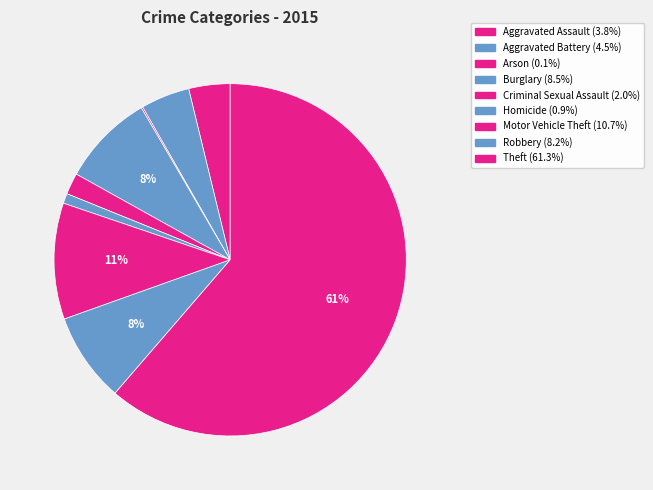

Which slice is the smallest?

Arson